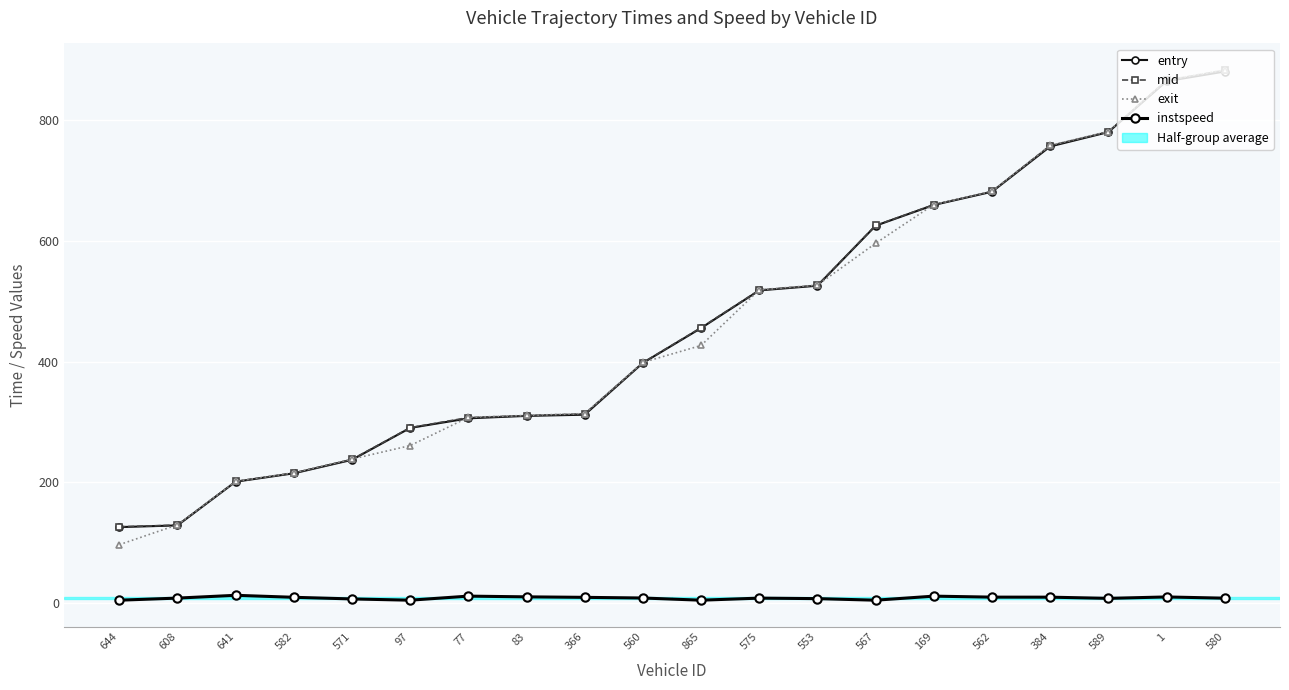

What is the difference between the highest and lowest values at 1?

855.4